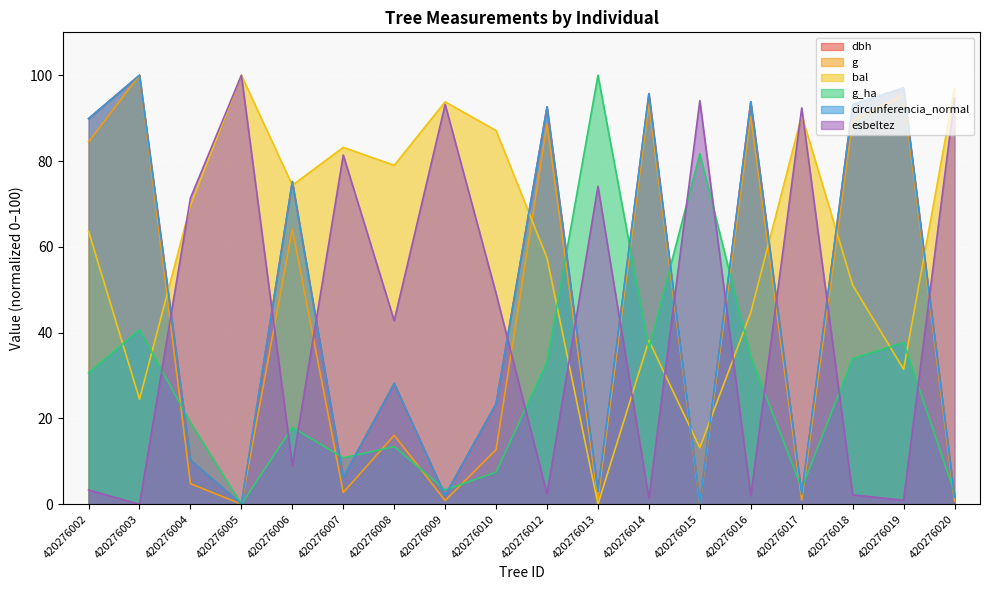

What is the sum of the dbh values at 420276019 and 420276017?

99.3